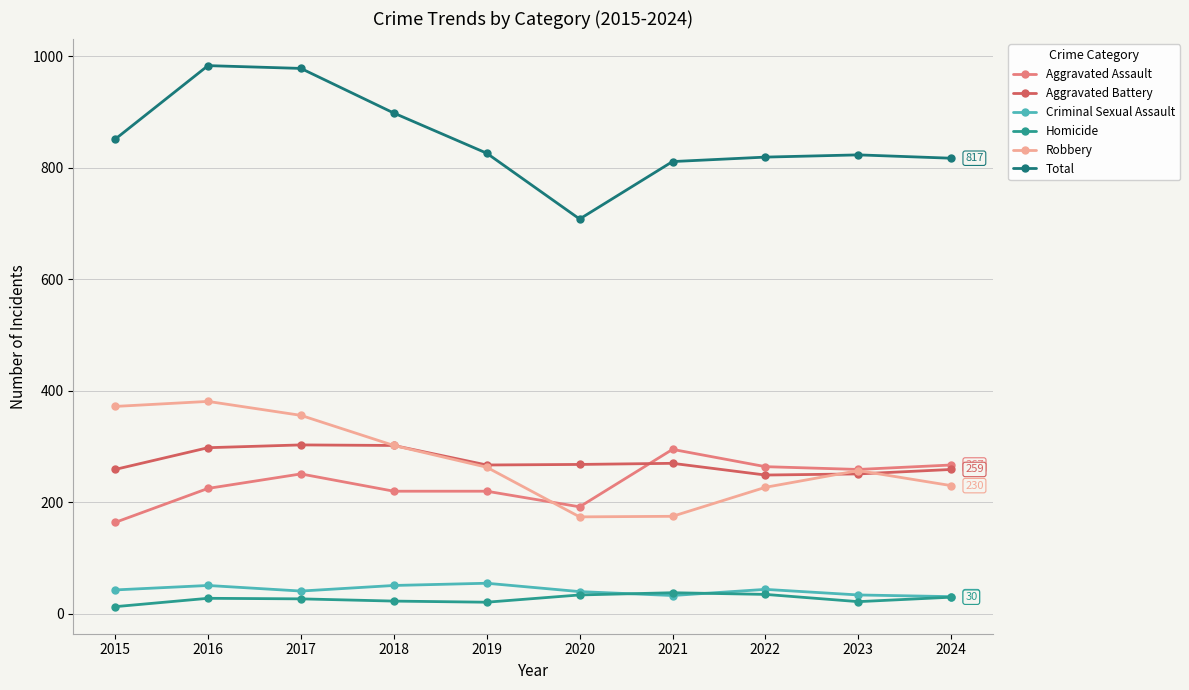

Is the value of Total at 2015 greater than the value of Aggravated Battery at 2019?

Yes